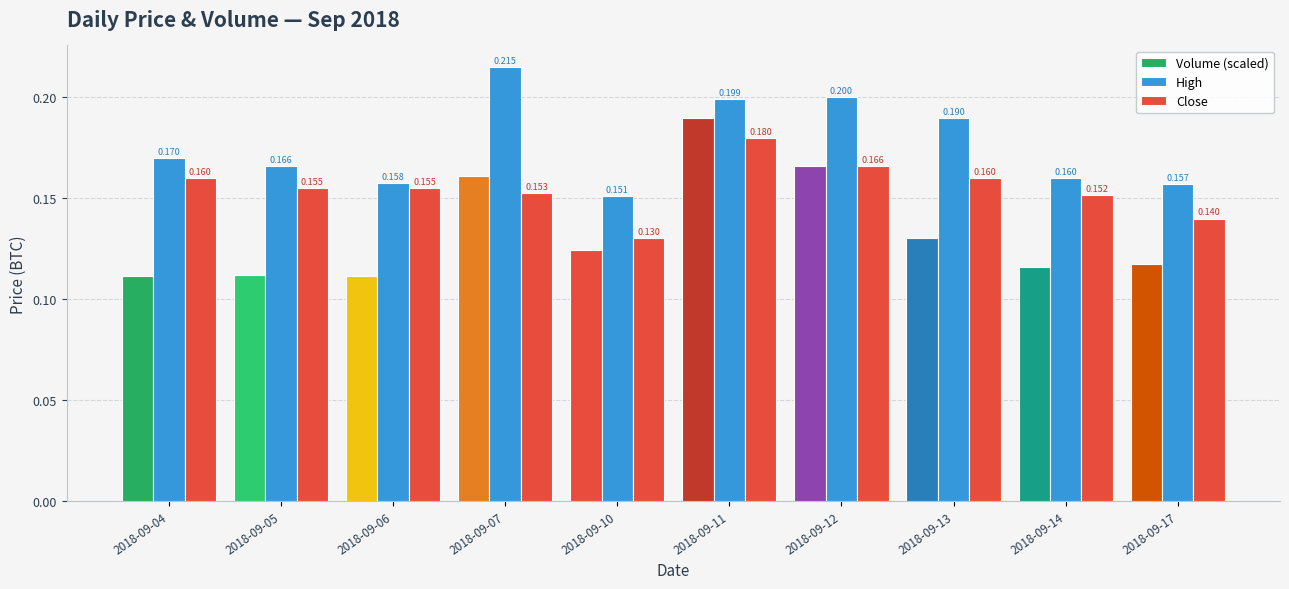

Which category has the lowest value in the Volume (scaled) series?

2018-09-06